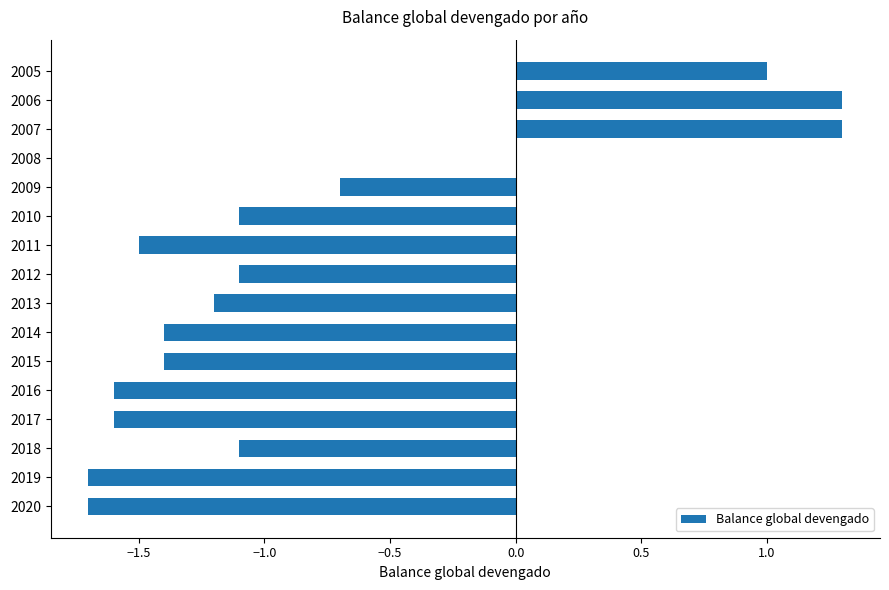

What is the sum of the values at 2018 and 2013?

-2.3